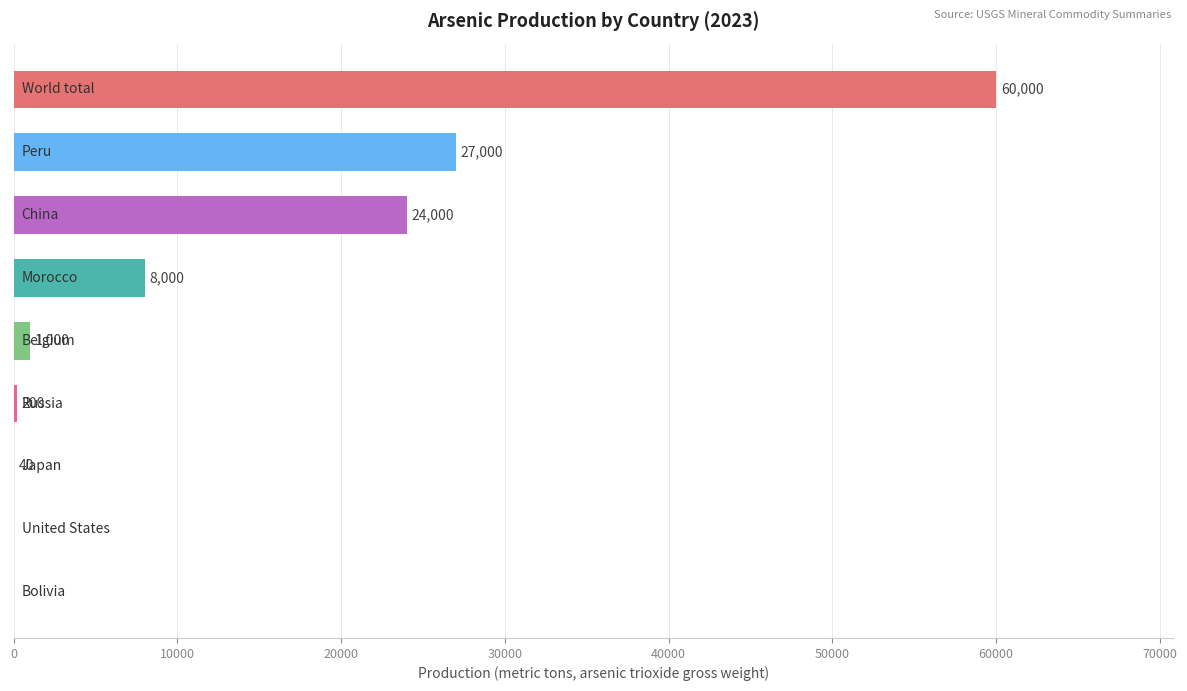

Are the bars horizontal?

Yes